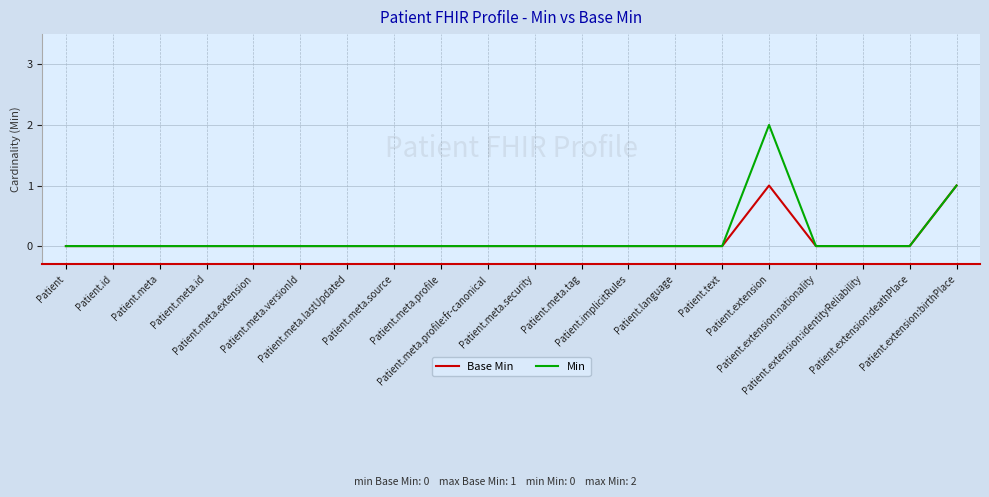

Which series has the widest spread of values?

Min